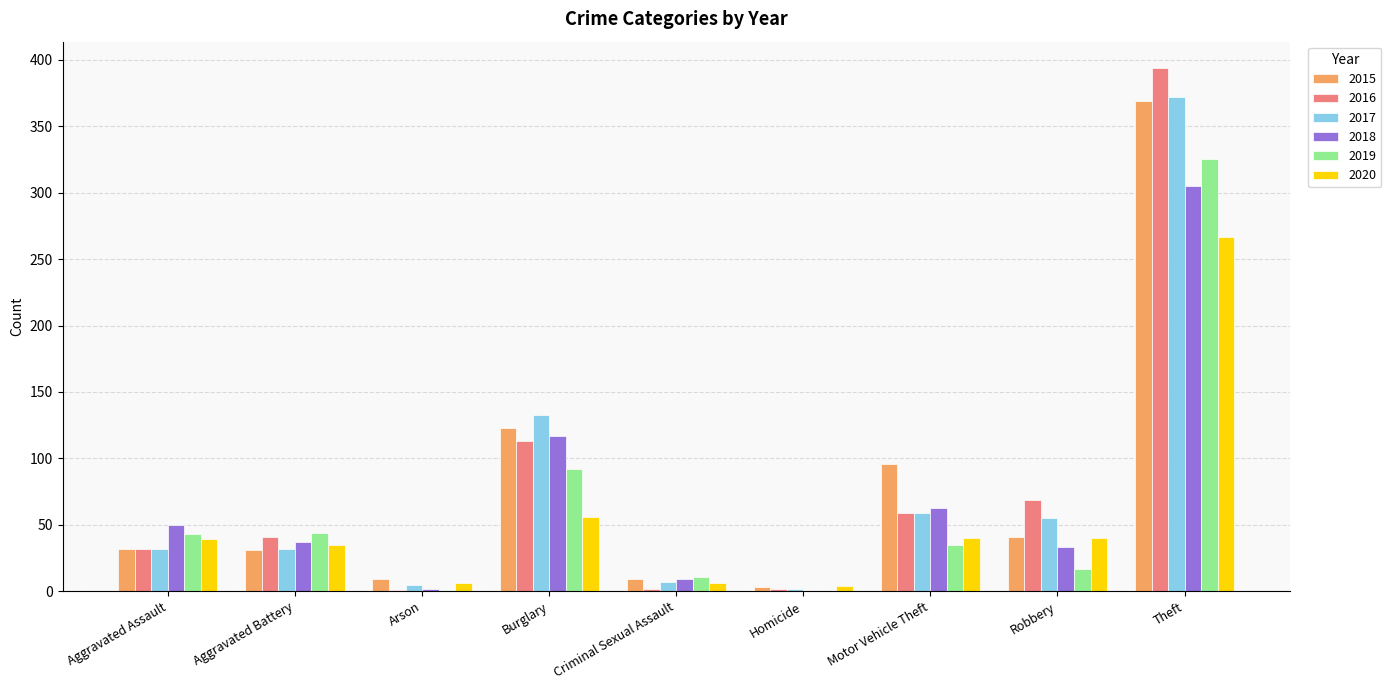

Between Aggravated Battery and Burglary, which series saw the biggest shift?

2017